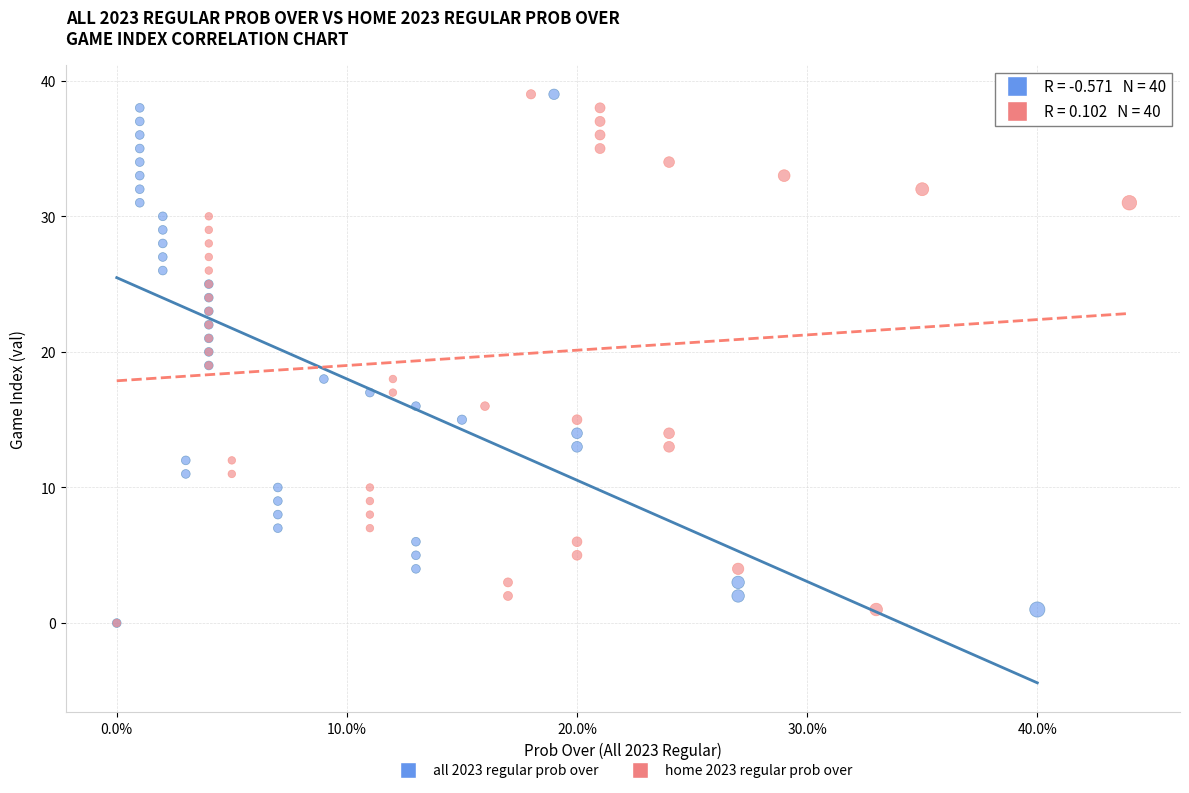

What are all the series names shown in the legend?

all 2023 regular prob over, home 2023 regular prob over